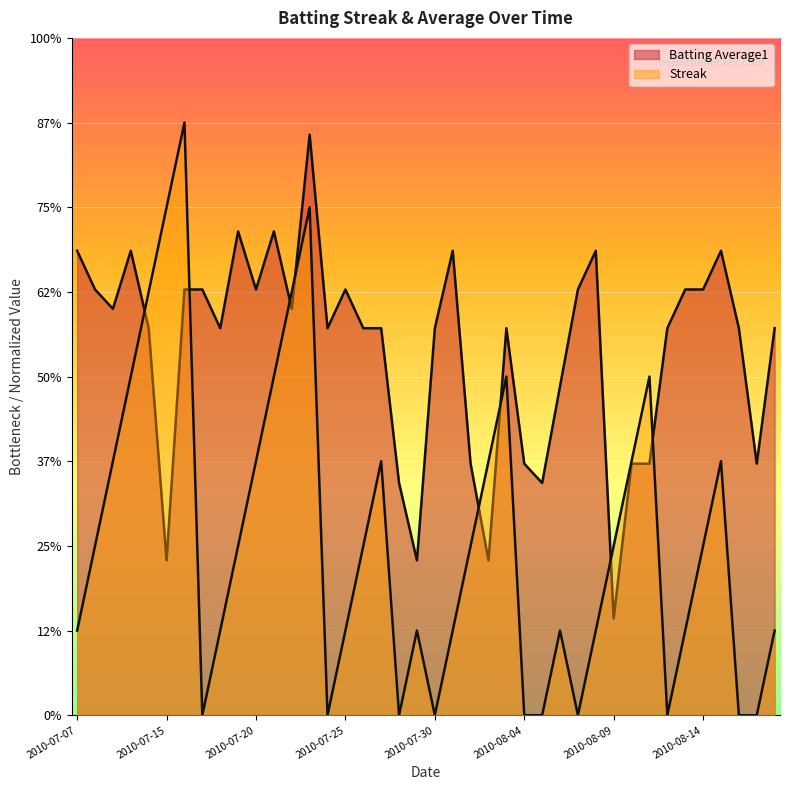

Which series has the largest total across all categories?

Batting Average1